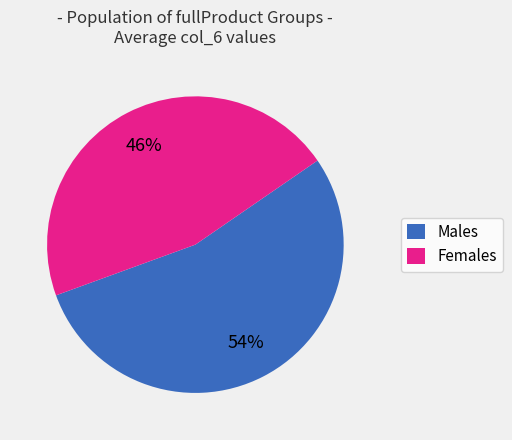

Between Males and Females, which is larger?

Males